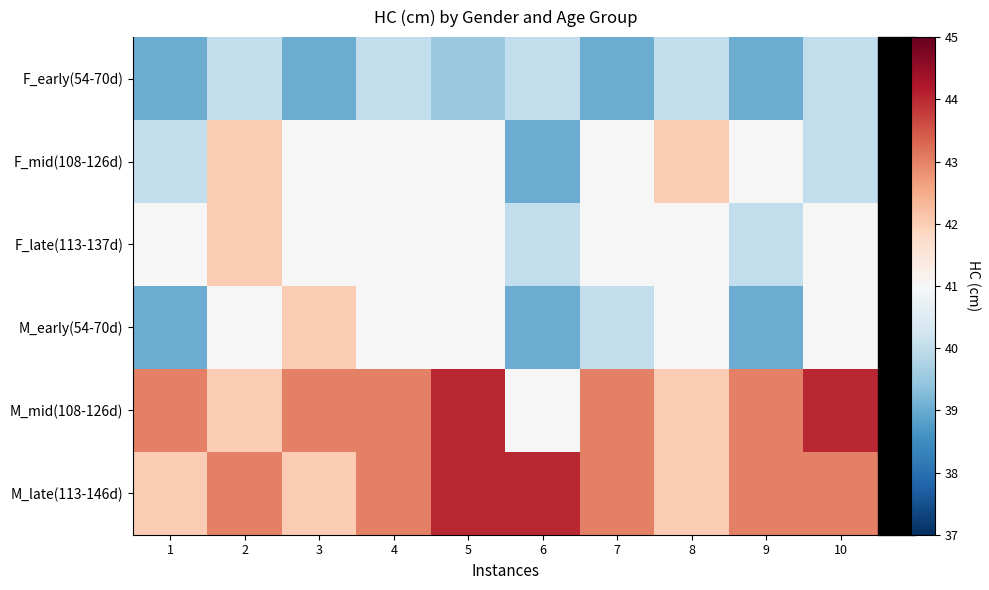

List the series in order of their peak value, highest first.

M_mid(108-126d), M_late(113-146d), F_mid(108-126d), F_late(113-137d), M_early(54-70d), F_early(54-70d)